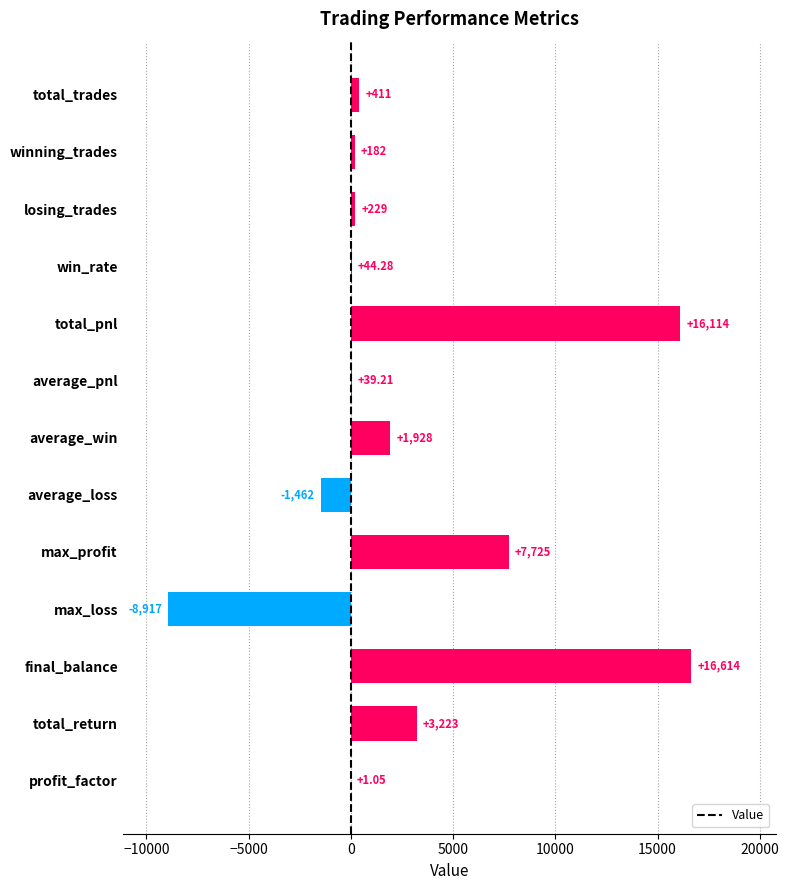

Between win_rate and winning_trades, which is larger?

winning_trades